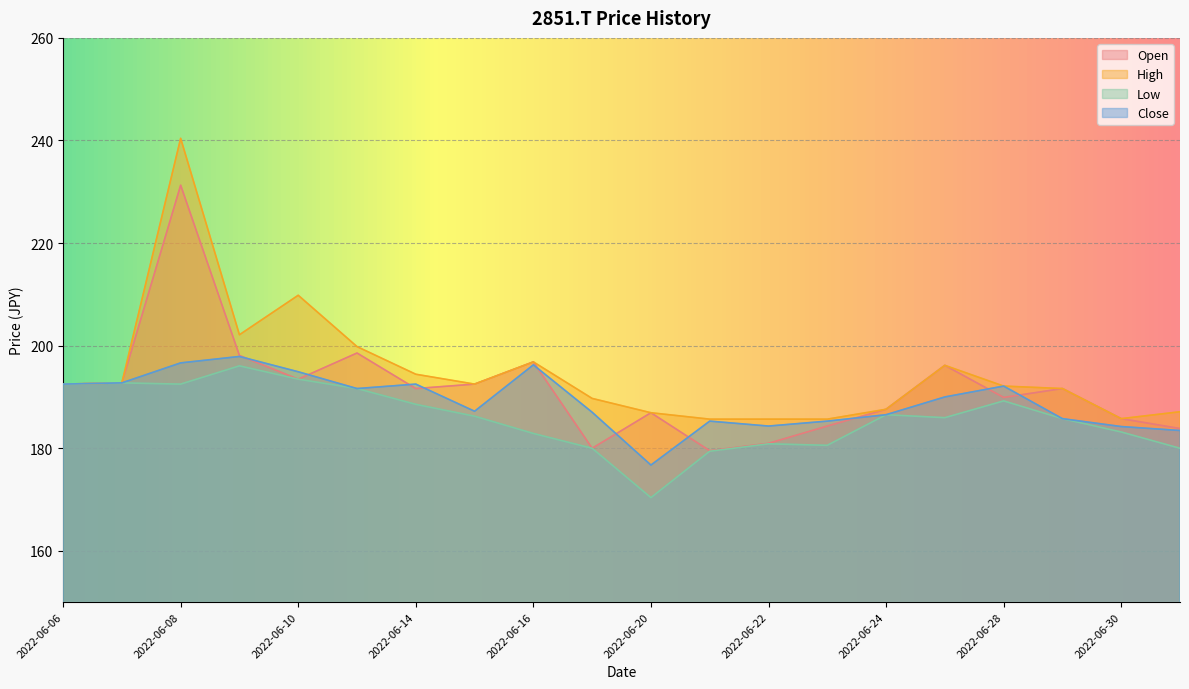

True or false: Close and Open cross at least once.

True